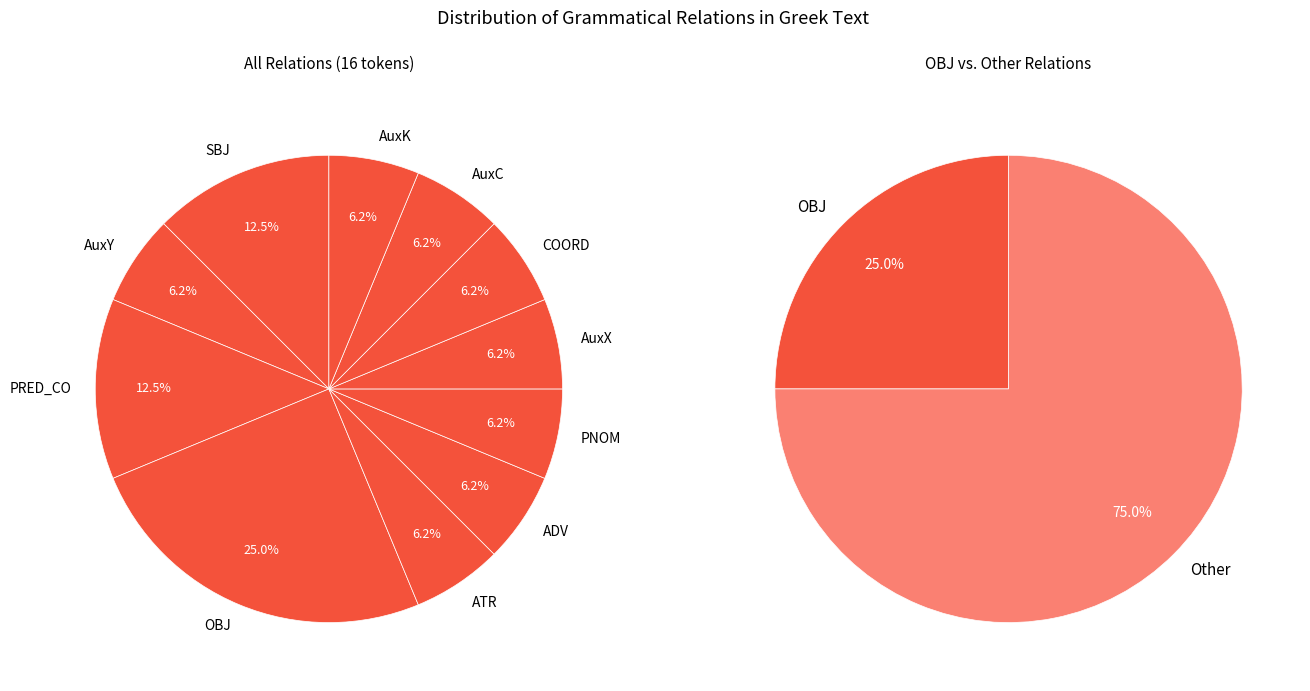

Rank the categories by value from lowest to highest.

AuxY, ATR, ADV, PNOM, AuxX, COORD, AuxC, AuxK, SBJ, PRED_CO, OBJ